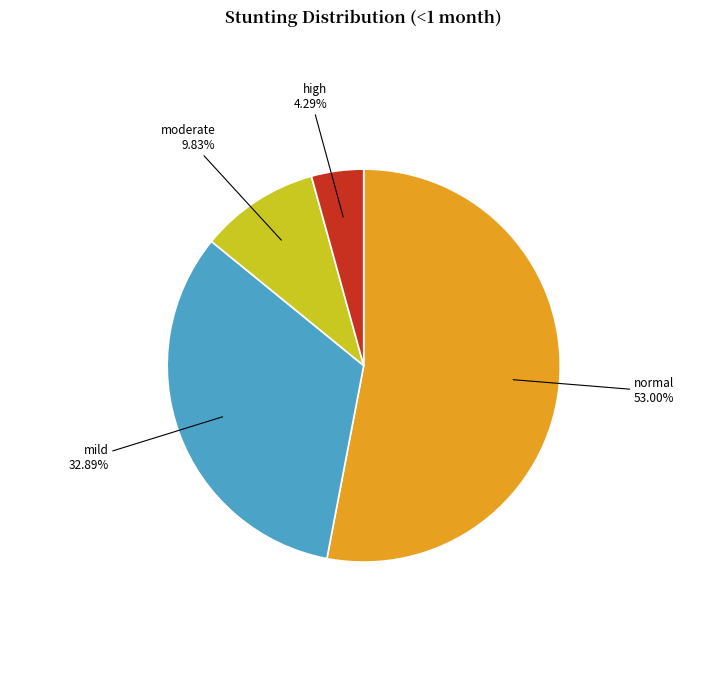

Which has a higher value, normal or moderate?

normal